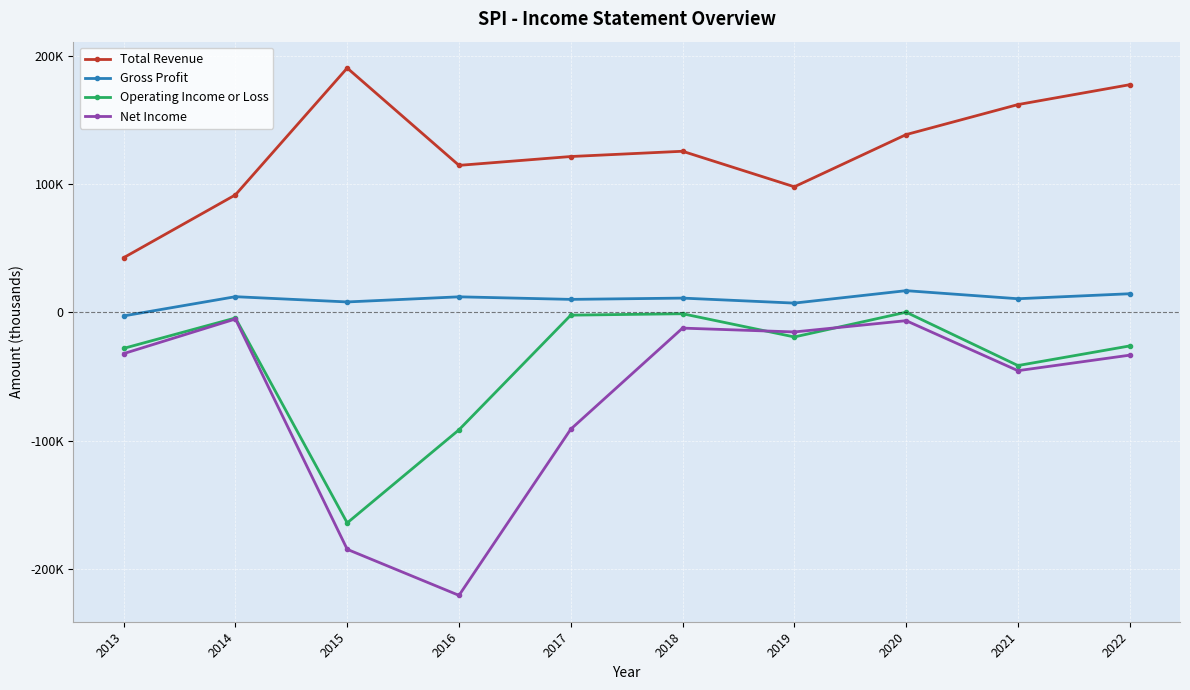

What is the difference between the highest and lowest values at 2020?

145100